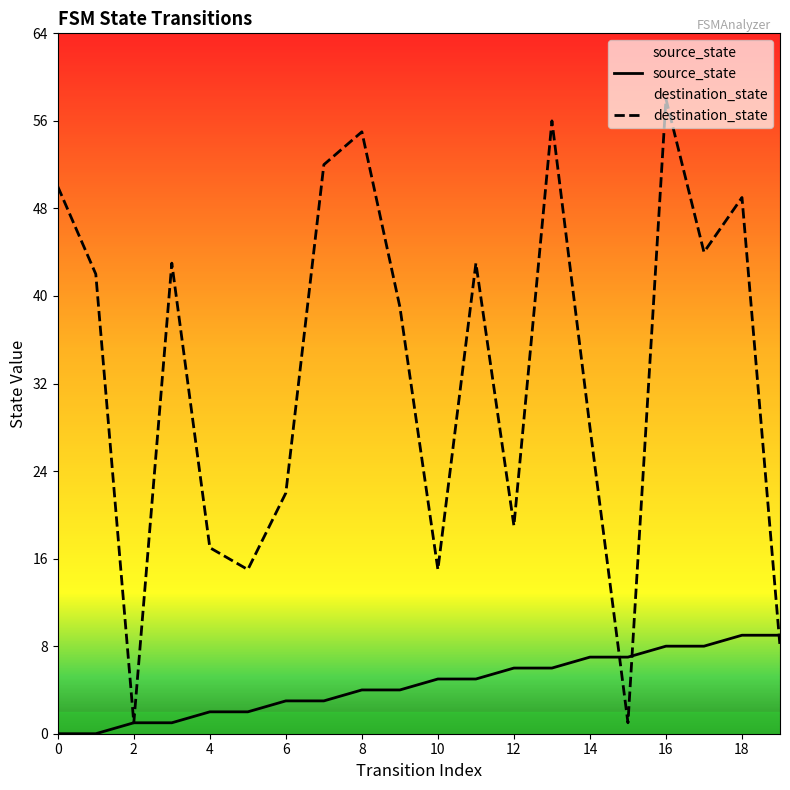

In destination_state, how many points are higher than both neighbors (excluding endpoints)?

6